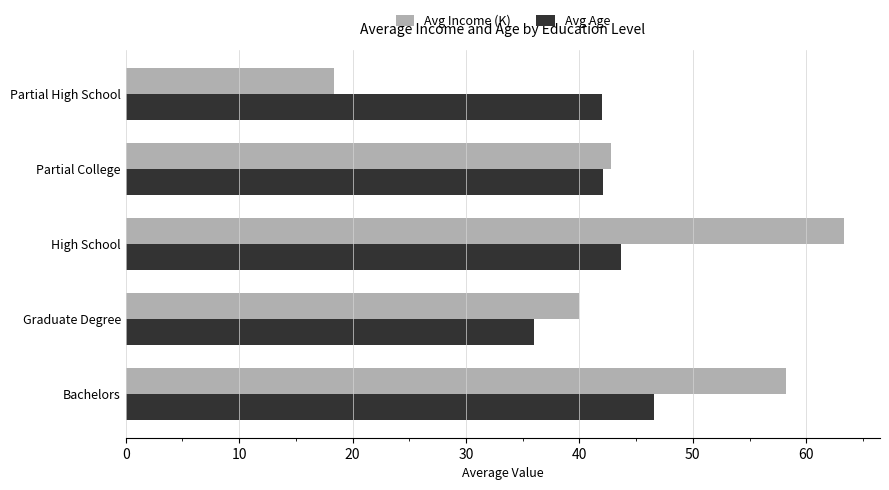

At how many categories does at least one series exceed 33?

5